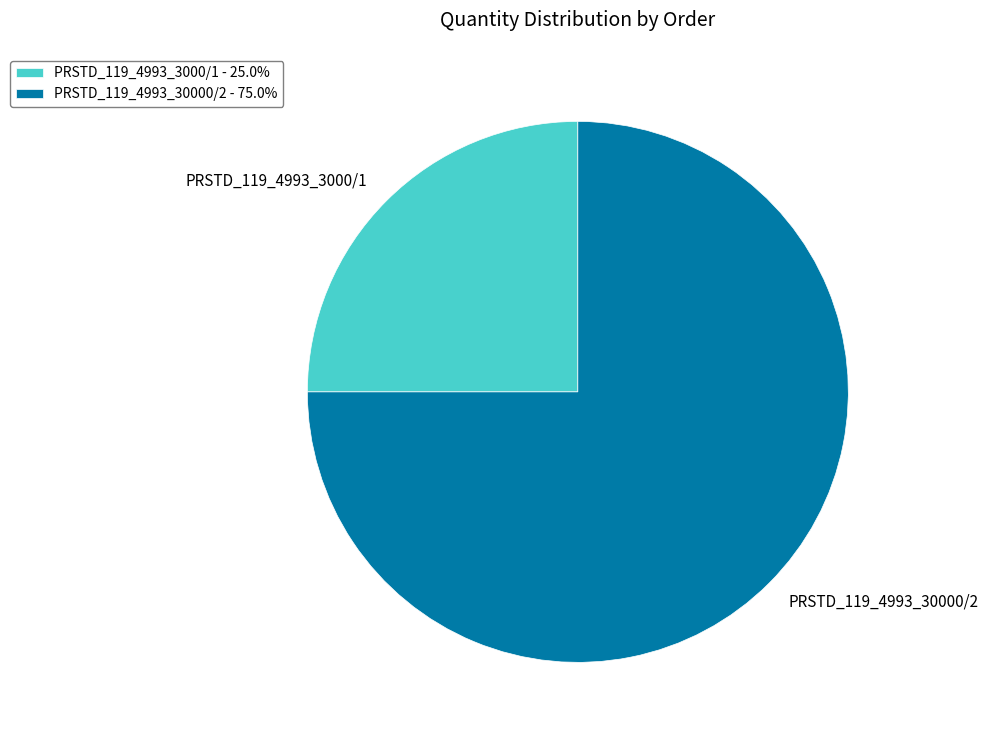

How many slices are in this pie chart?

2